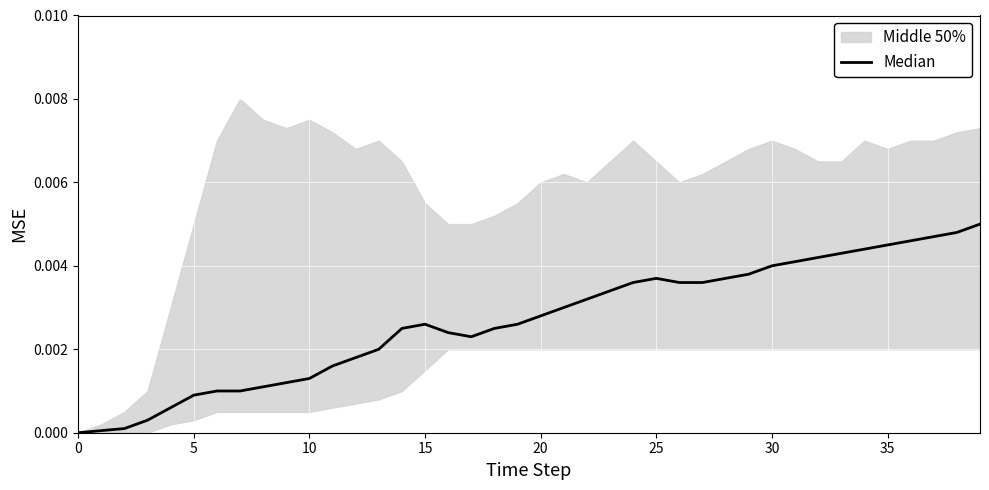

True or false: the data shows 0.0 at 18.

True